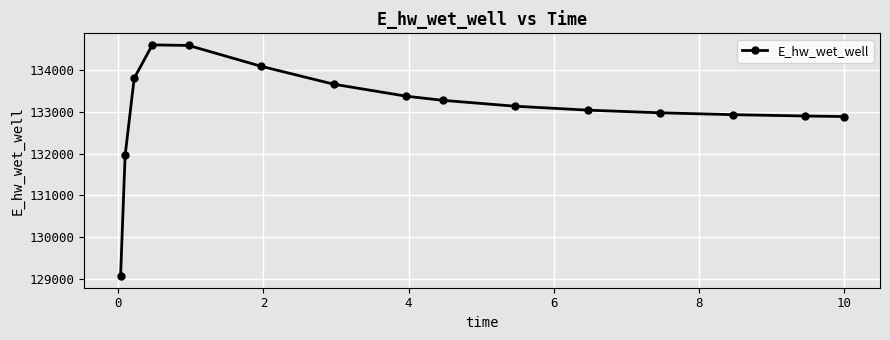

What is the difference between the second highest and minimum values?

5532.5